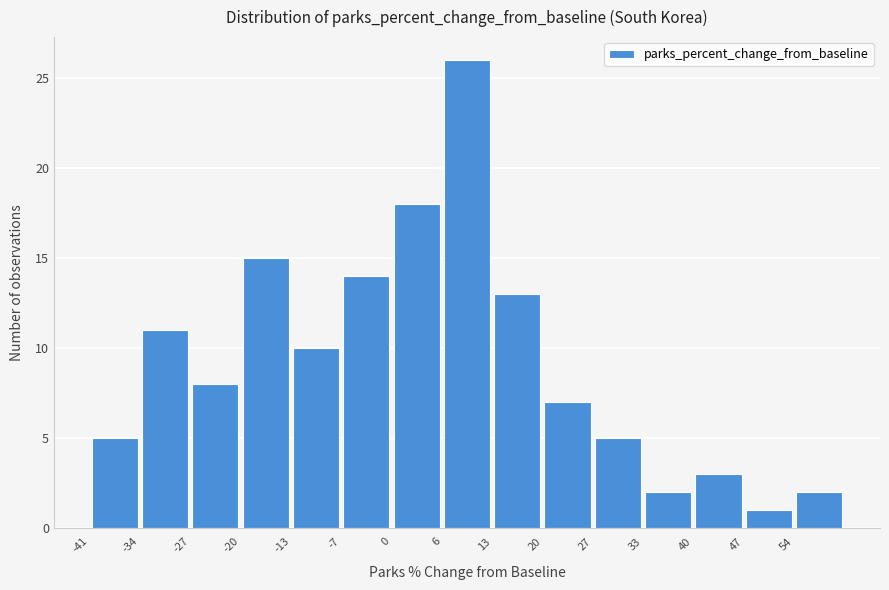

Over which range of the x-axis is the bar tallest?

6.6 to 13.4